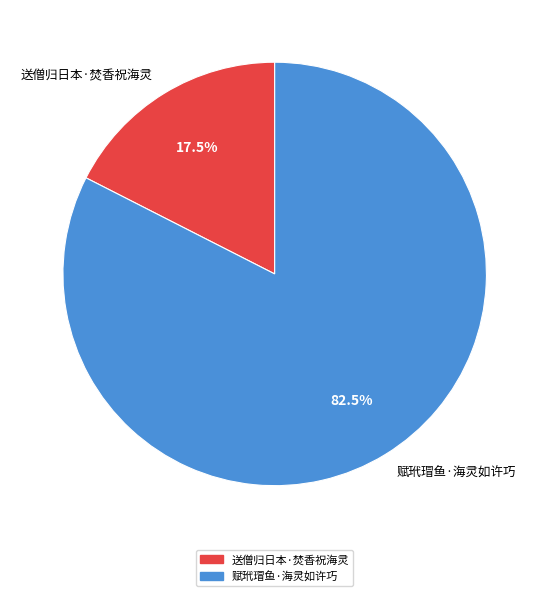

To the nearest percent, what is the combined percentage of 赋玳瑁鱼·海灵如许巧 and 送僧归日本·焚香祝海灵?

100%